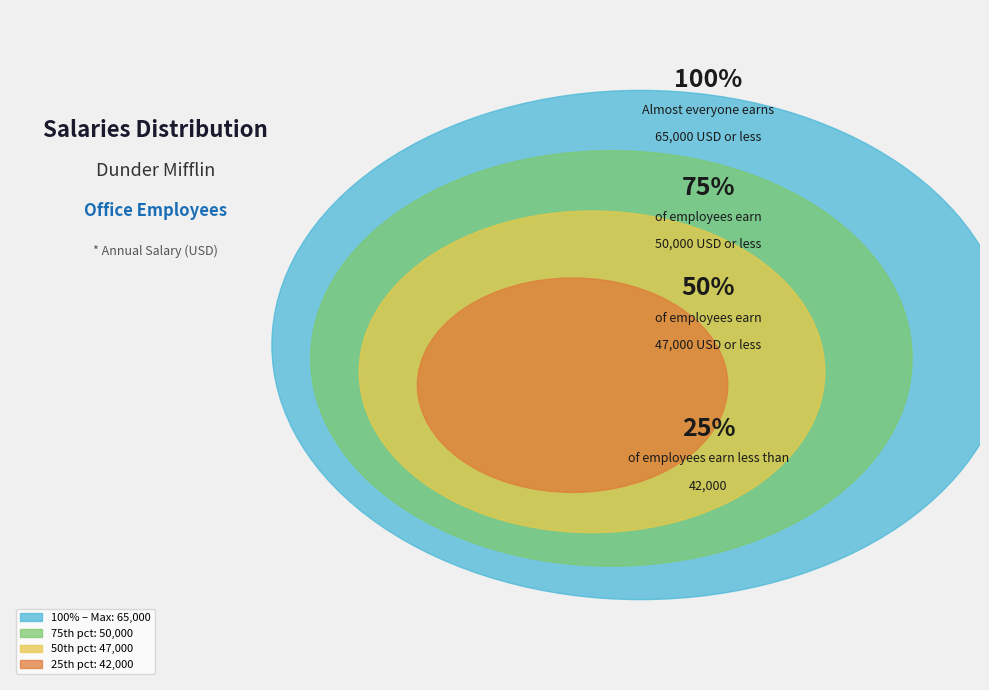

The Pam Beasley slice represents 19% of the pie. True or false?

False